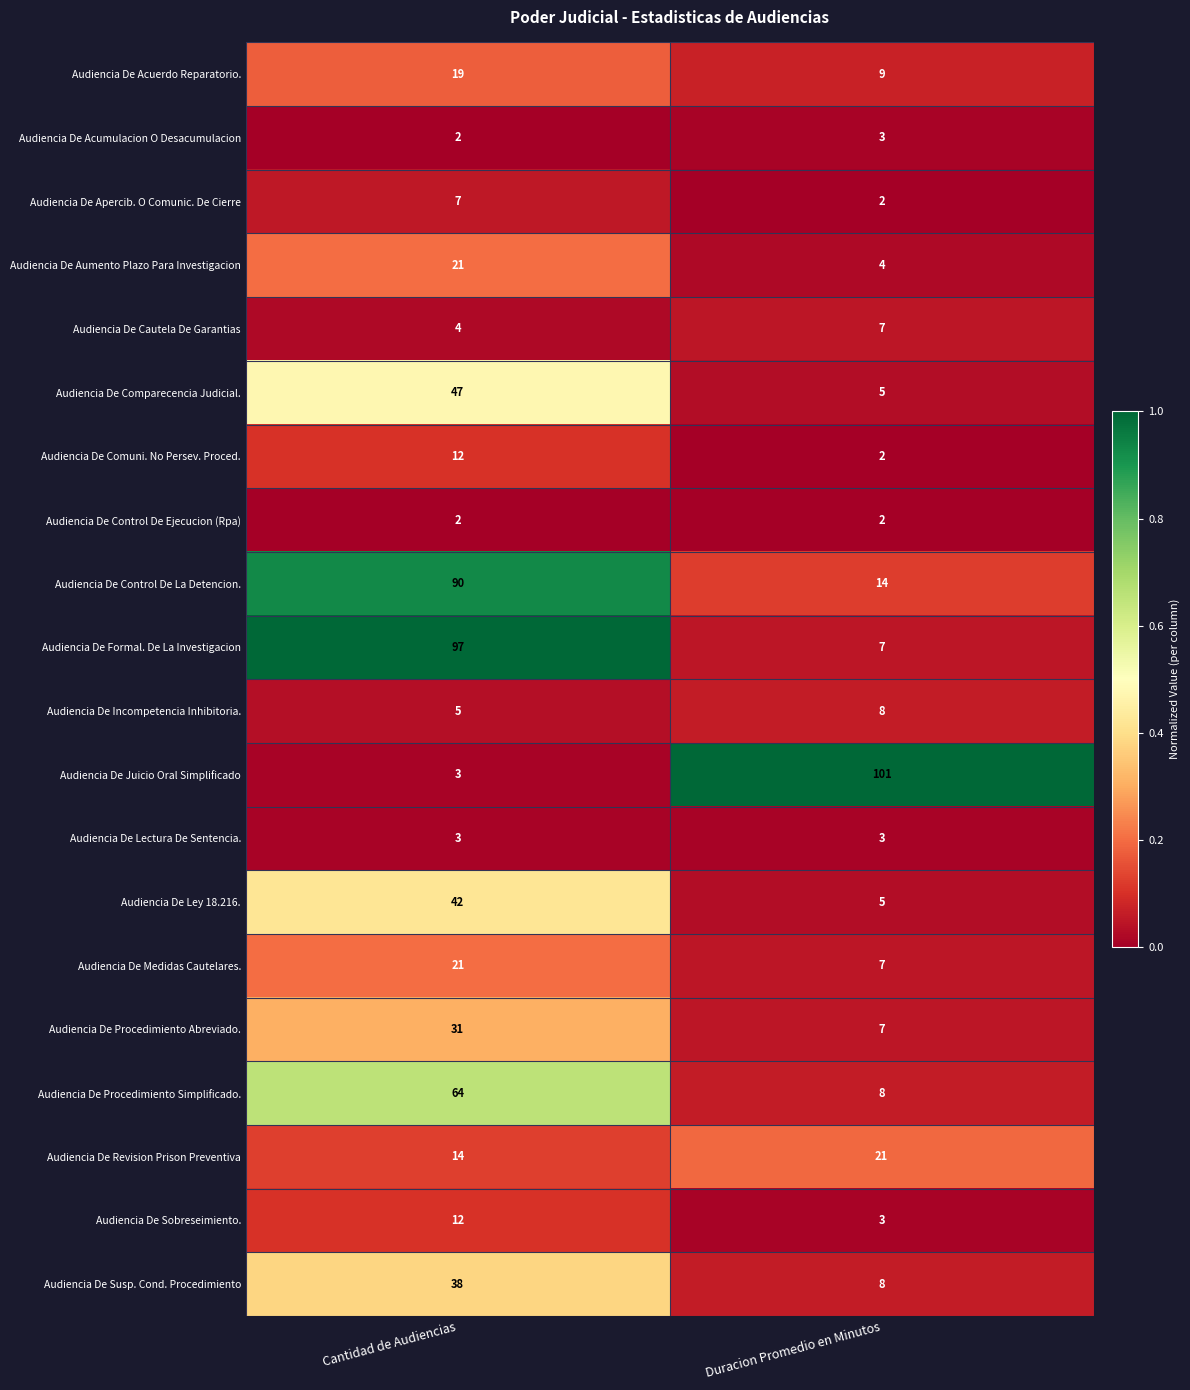

Is it true that Audiencia De Juicio Oral Simplificado equals 4 at Cantidad de Audiencias?

False